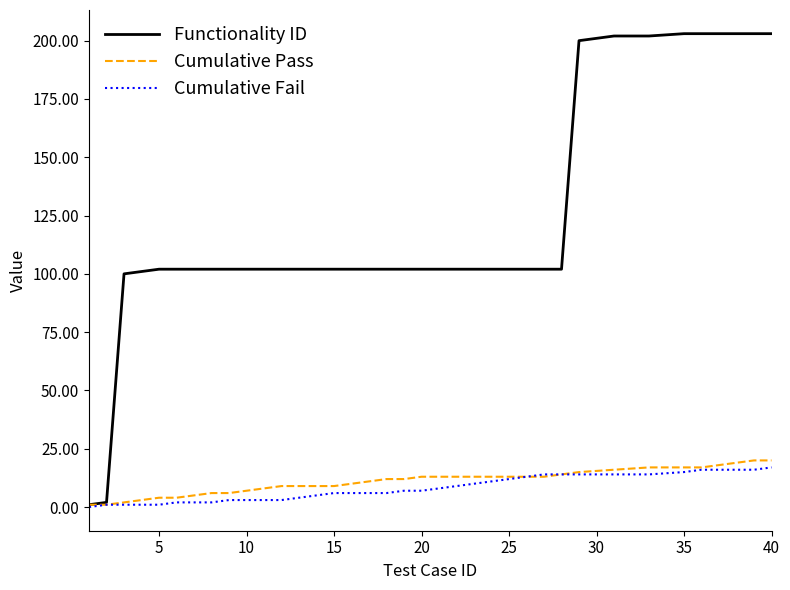

What is the average value of the Functionality ID series?

121